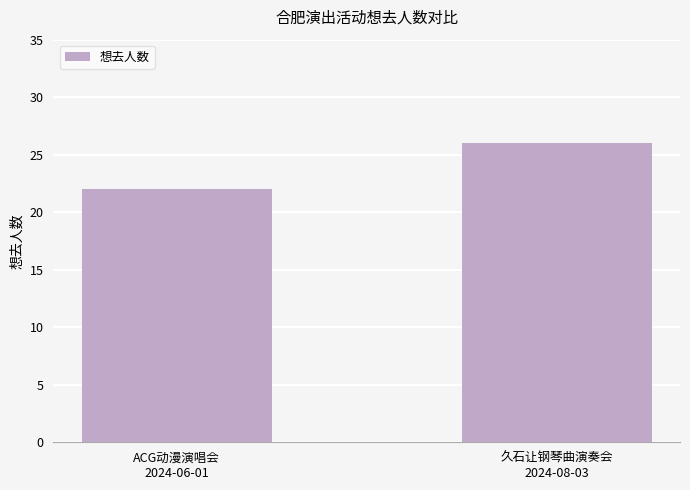

Reading left to right, extract all data points from this chart.

ACG动漫演唱会
2024-06-01=22	久石让钢琴曲演奏会
2024-08-03=26